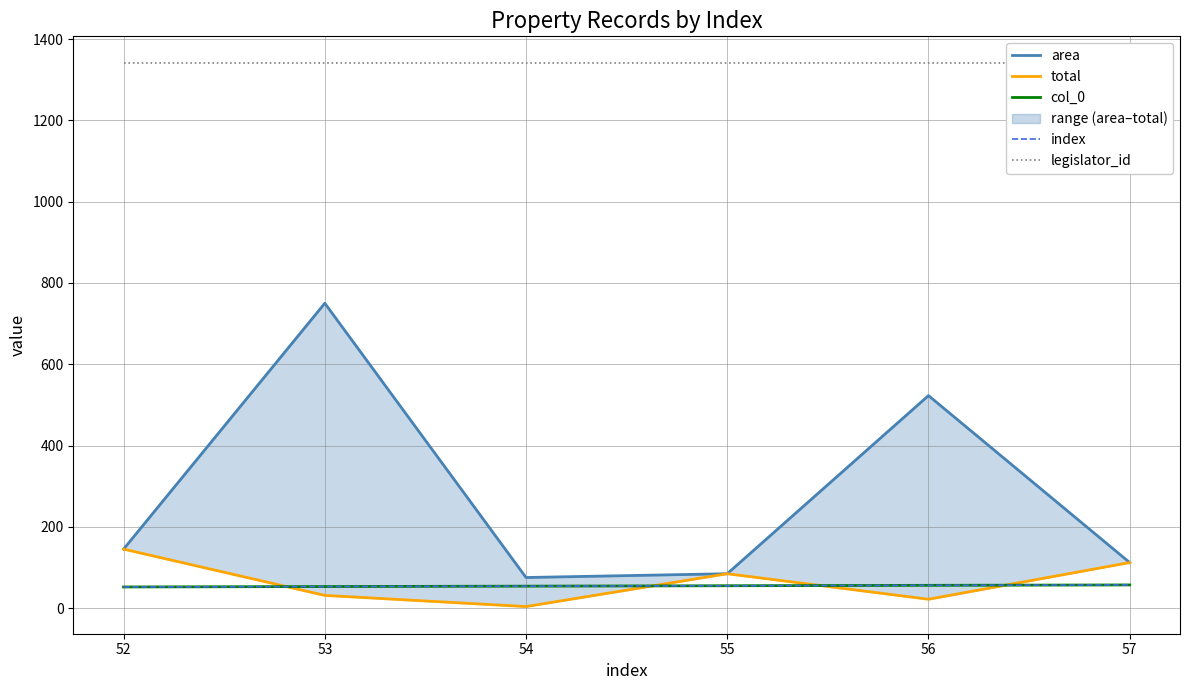

Which label corresponds to the smallest value in the chart?

54